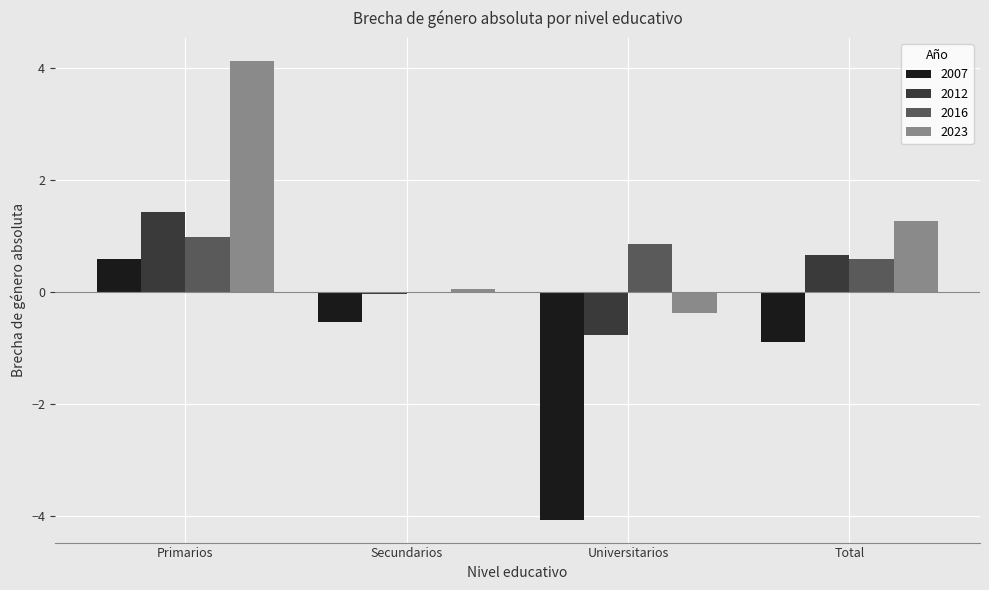

Where does the 2012 series first go above 0?

Primarios